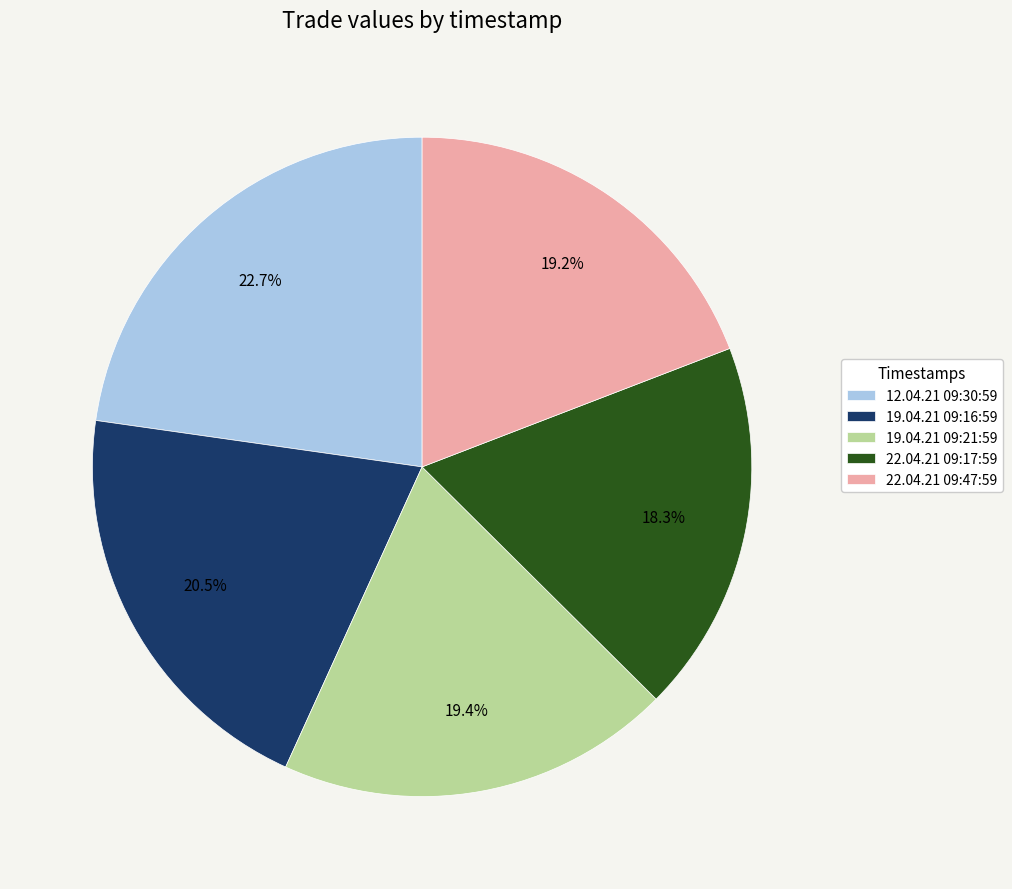

Which has a higher value, 22.04.21 09:17:59 or 22.04.21 09:47:59?

22.04.21 09:47:59